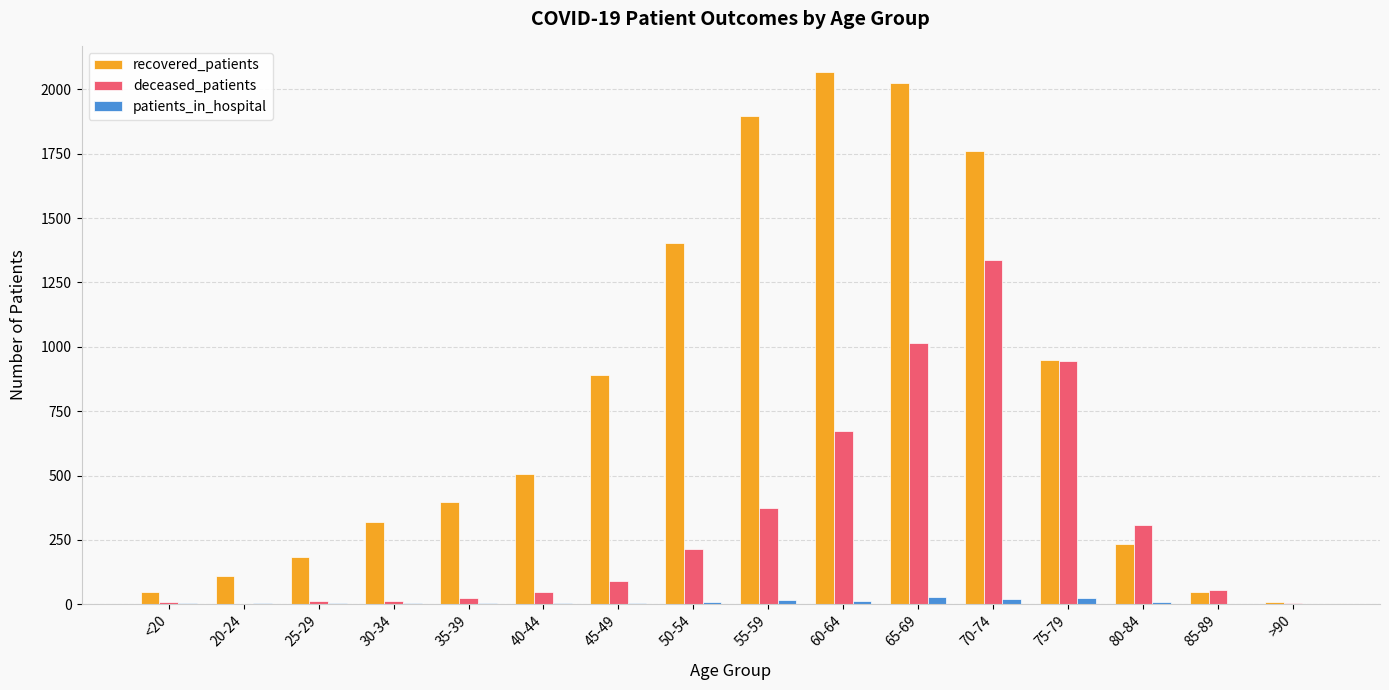

What is the maximum value for patients_in_hospital?

27